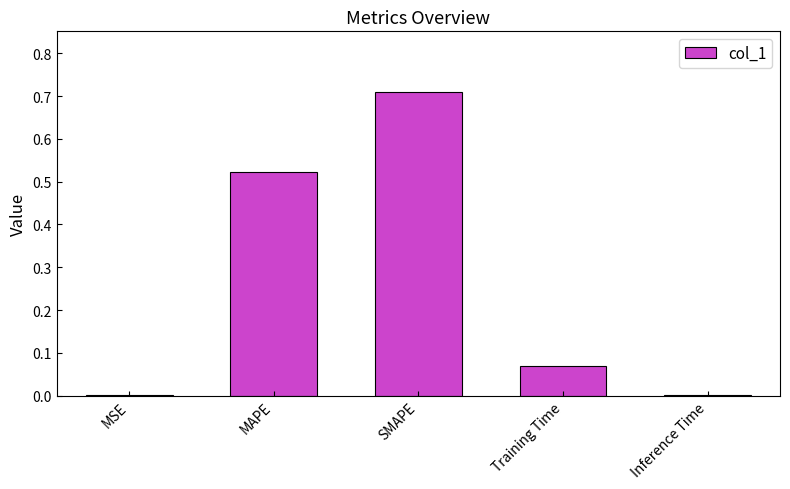

What is the sum of the values at Training Time and SMAPE?

0.8